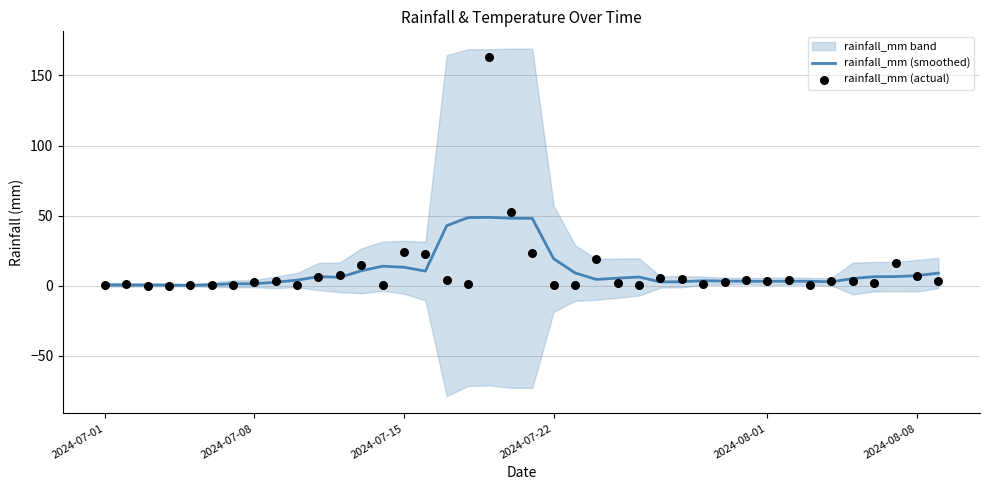

Where is rainfall_mm (smoothed) nearest to the value 24?

2024-07-22